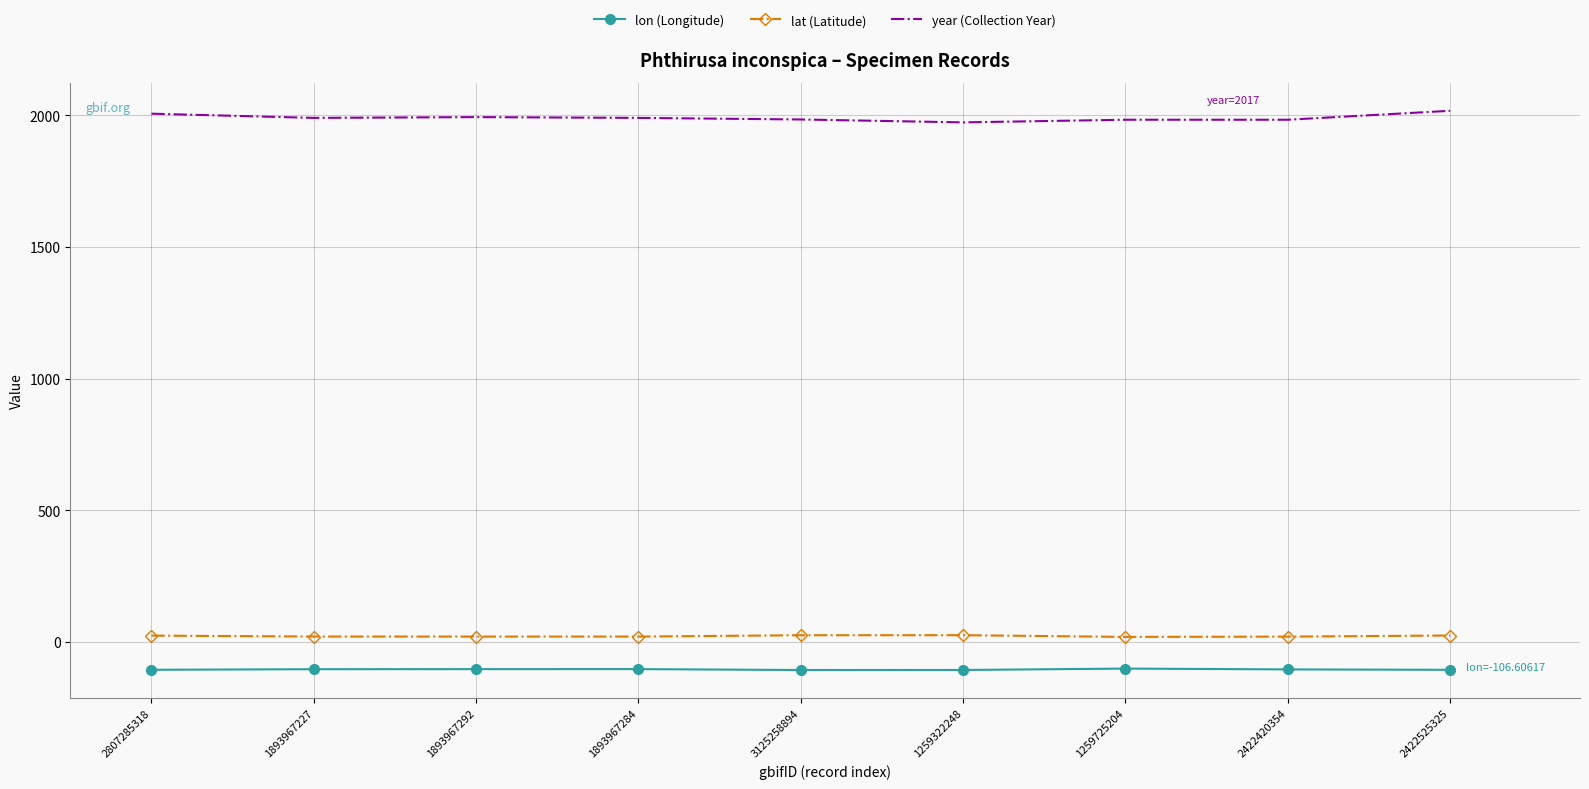

How many categories are shown in the chart?

9